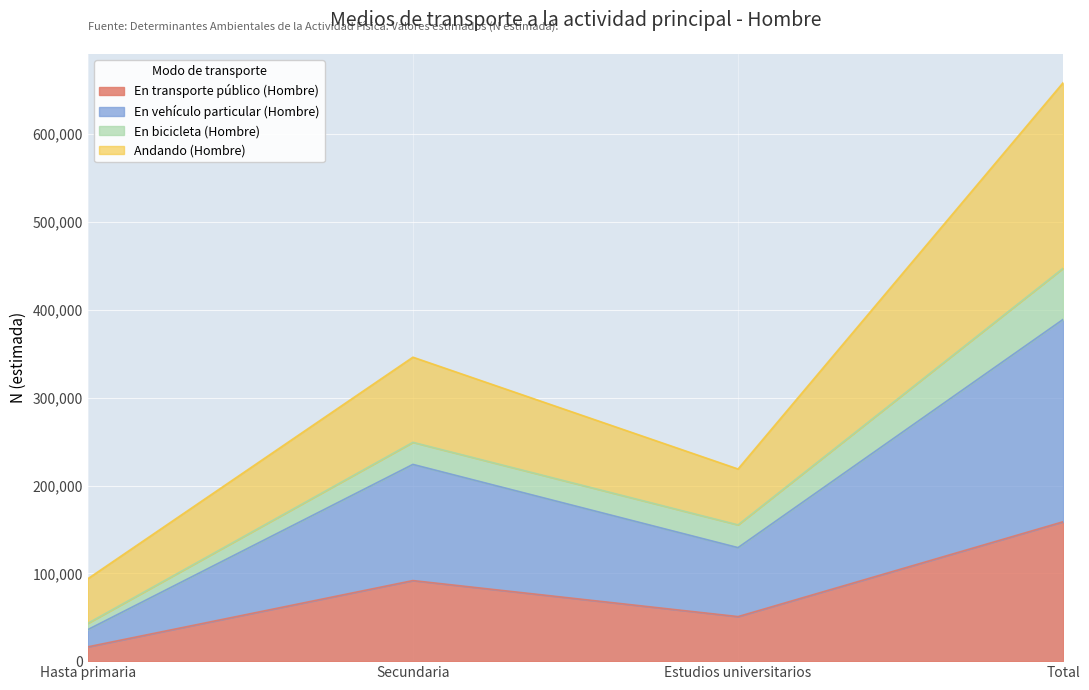

Is the value of En transporte público (Hombre) at Total greater than the value of En vehículo particular (Hombre) at Estudios universitarios?

Yes